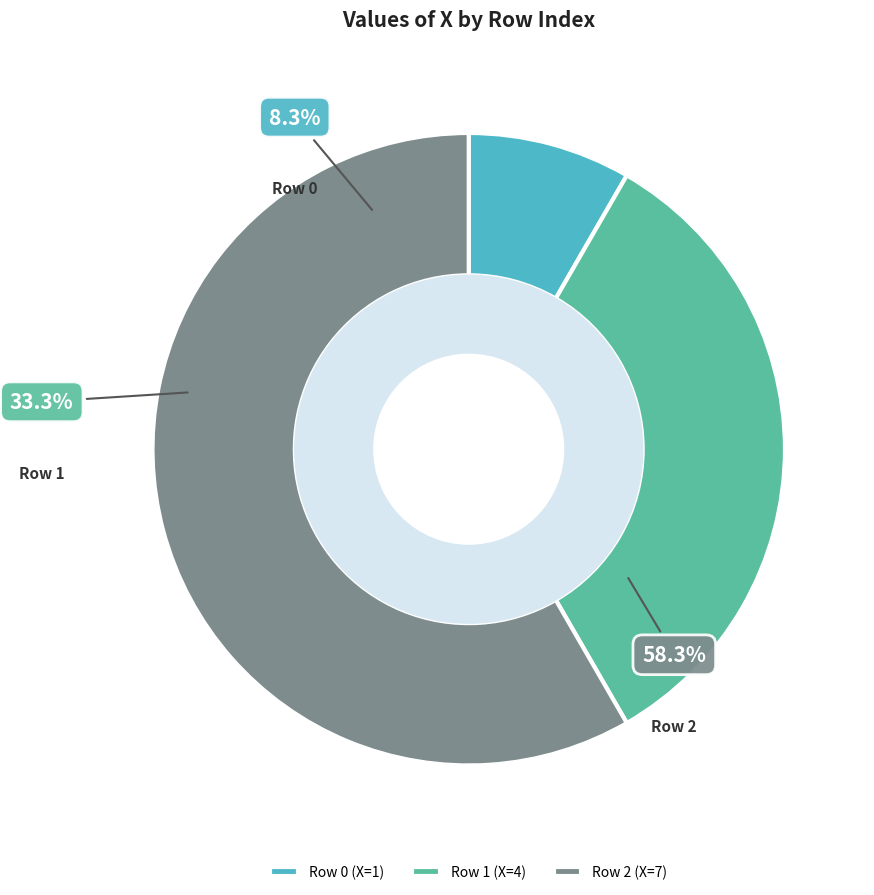

To the nearest percent, what is the combined percentage of 1 and 0?

42%